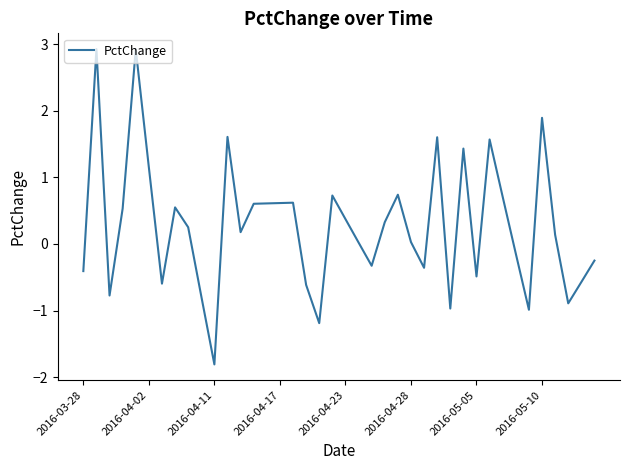

What is the greatest value displayed?

2.9